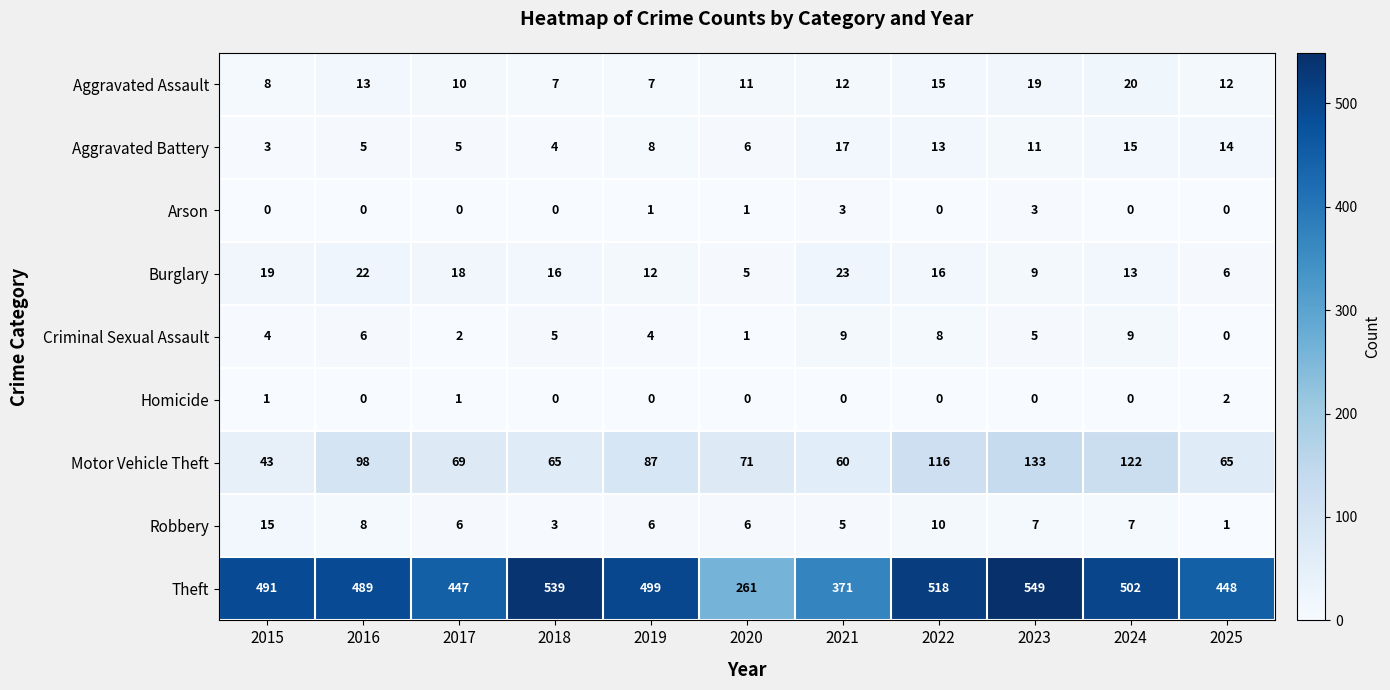

Rank the series at 2019 from highest to lowest value.

Theft, Motor Vehicle Theft, Burglary, Aggravated Battery, Aggravated Assault, Robbery, Criminal Sexual Assault, Arson, Homicide